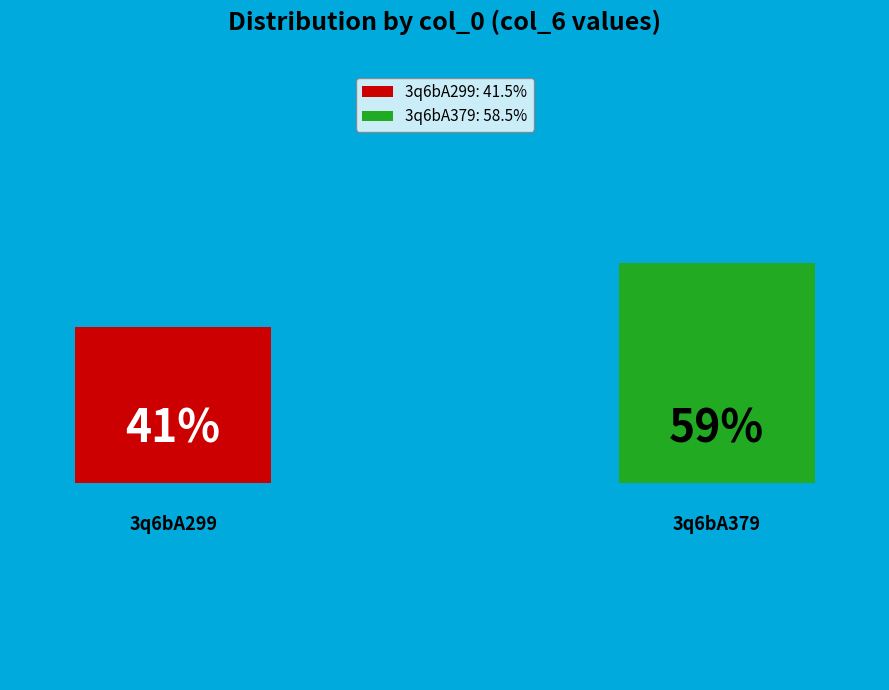

To the nearest percent, what is the difference between the 3q6bA379 and 3q6bA299 slice percentages?

17%